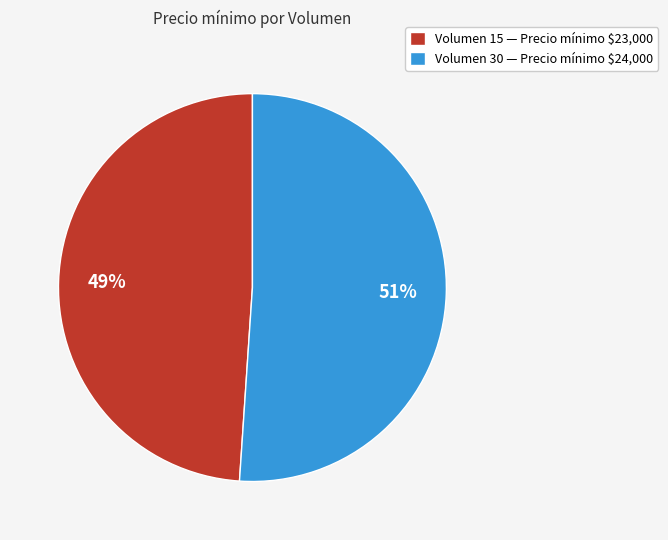

To the nearest percent, what is the average slice percentage?

50%